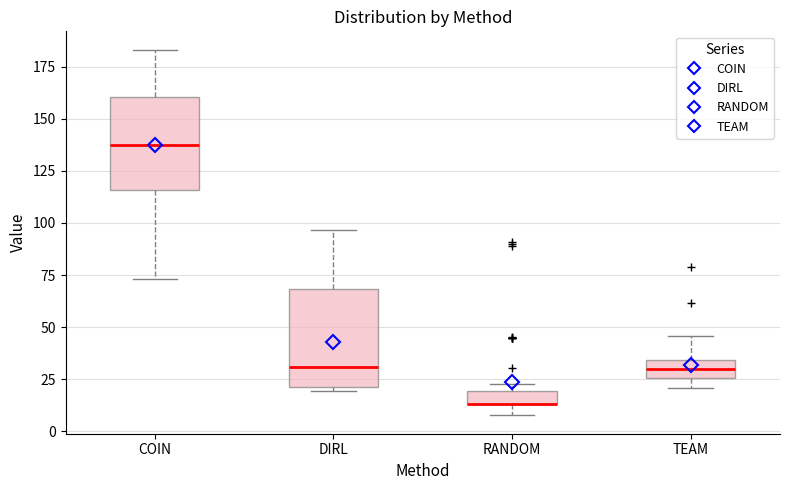

Where does the lower whisker of the box for RANDOM end on the y-axis? The values are not printed on the chart, so give them approximately, as read against the axis.

10